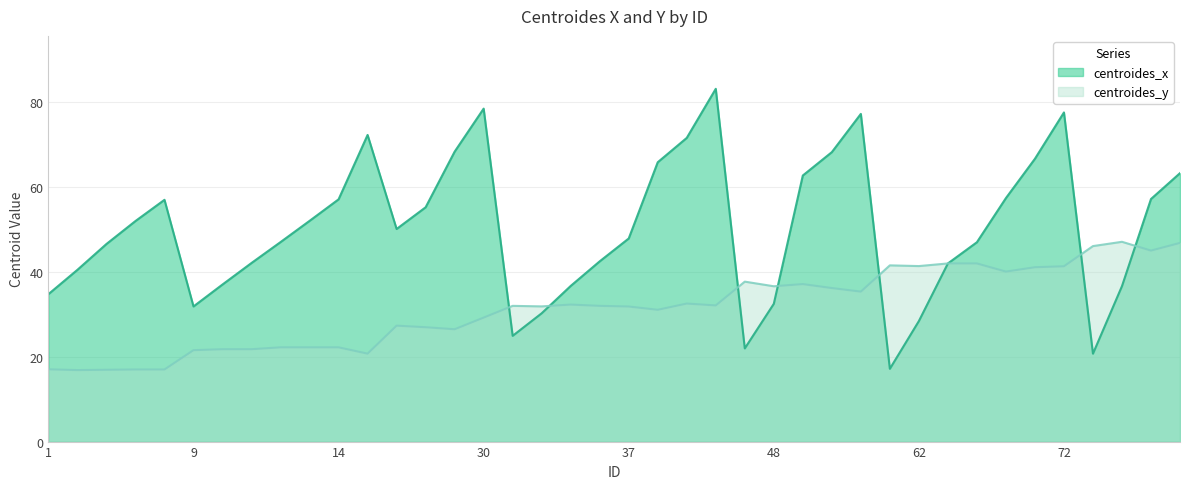

How many values in the centroides_x series exceed 50?

20